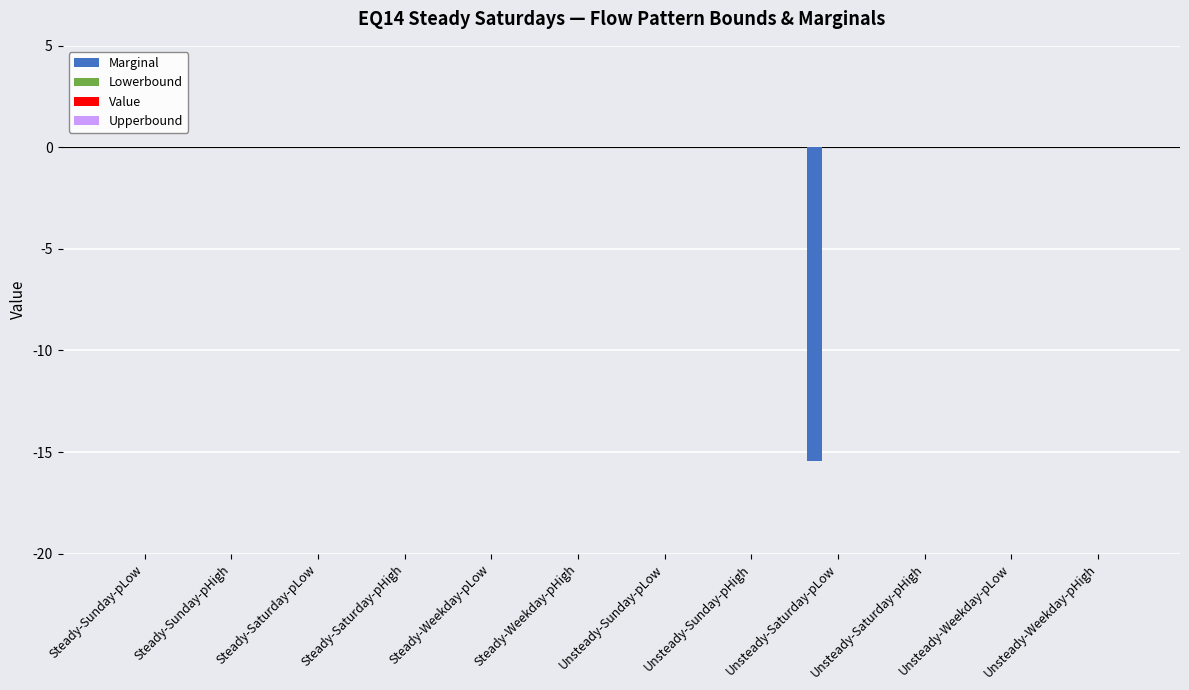

What is the sum of all values?

-15.4